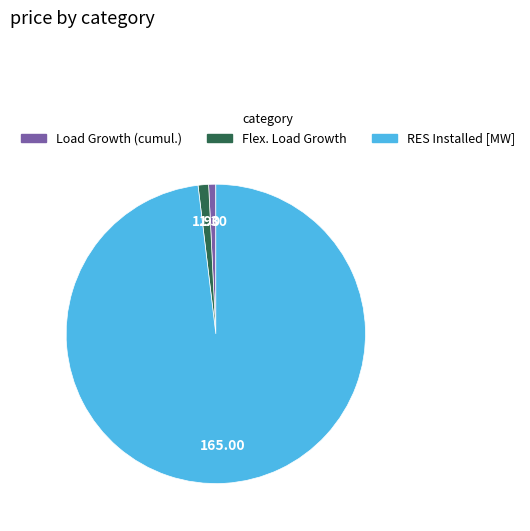

Combined, do Load Growth (cumul.) and Flex. Load Growth account for over 50%?

No